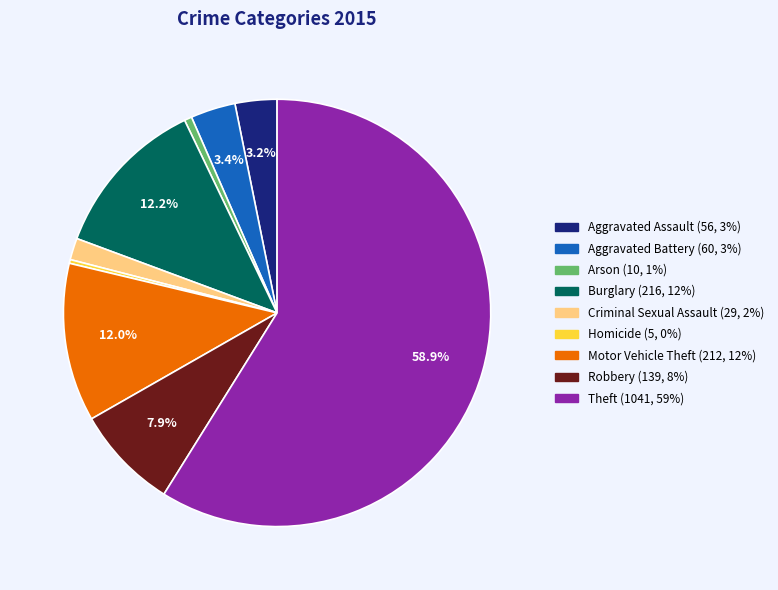

To the nearest percent, what is the average slice percentage?

11%